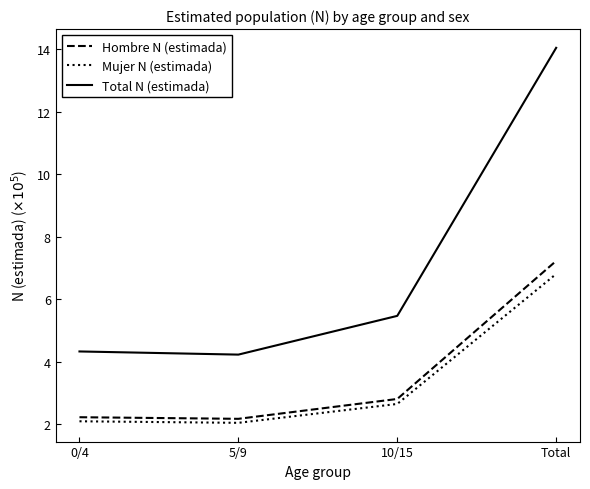

True or false: Mujer N (estimada) and Hombre N (estimada) cross at least once.

False